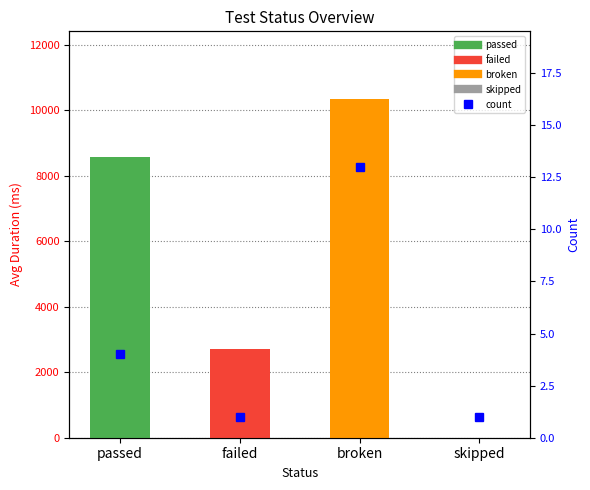

What is the difference between the maximum and minimum values?

12